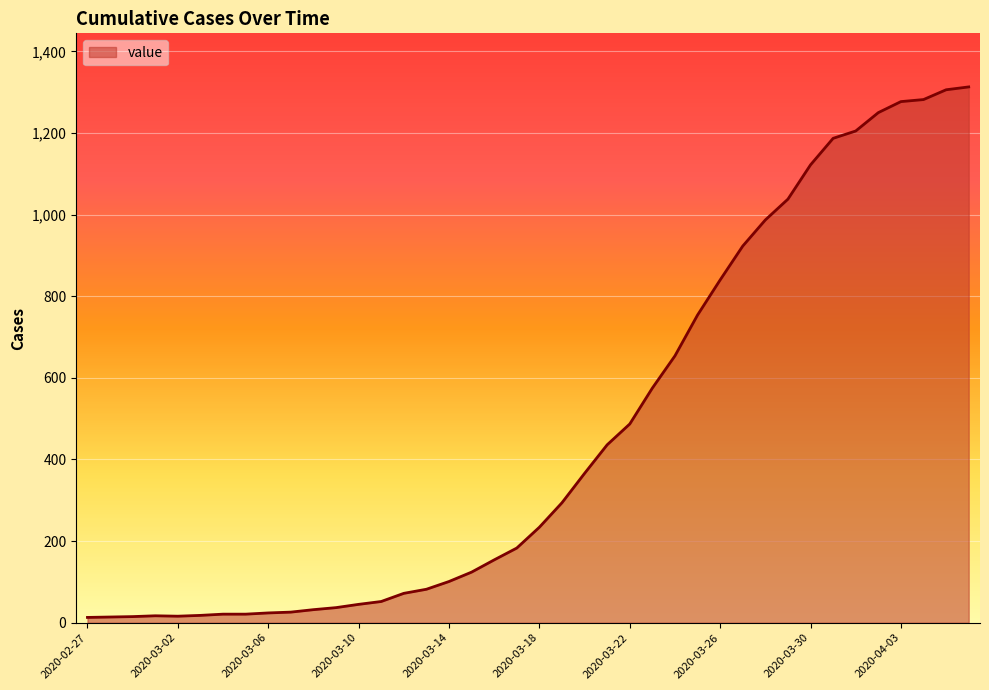

What is the greatest value displayed?

1313